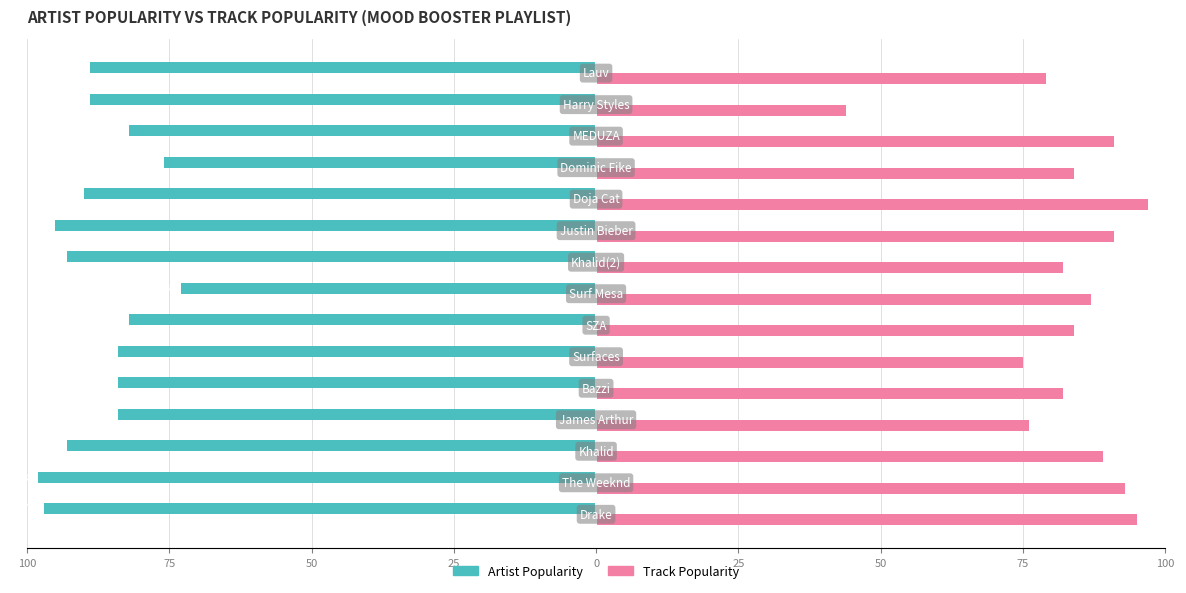

What is the value of the Artist Popularity bar at the 13th from the left?

-82